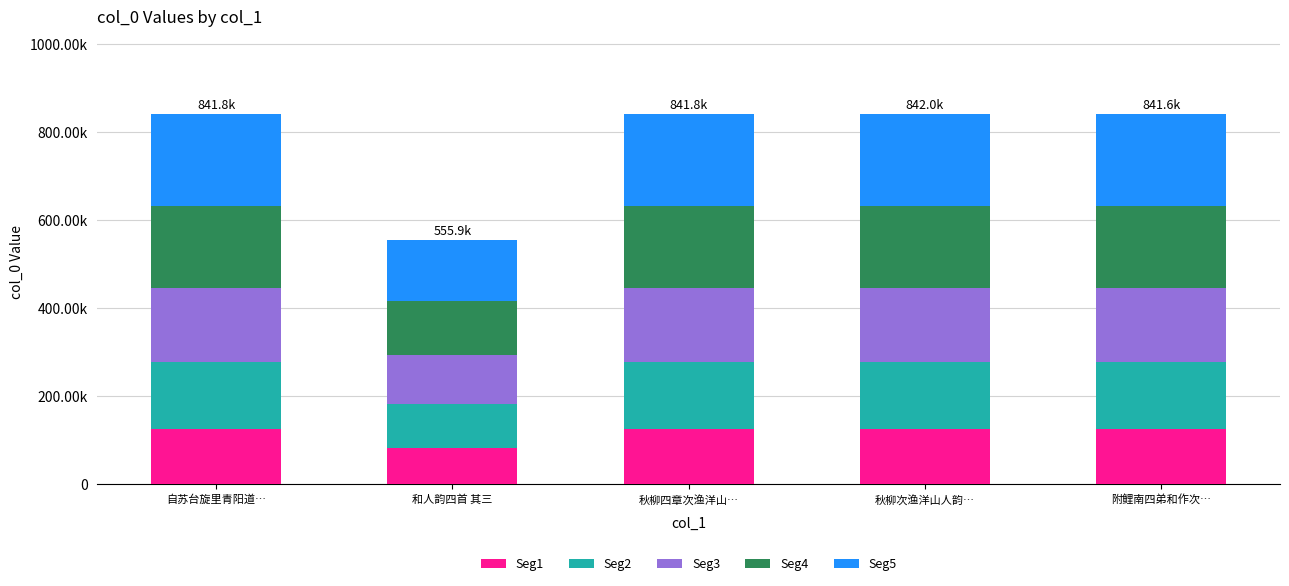

Are the bars horizontal?

No